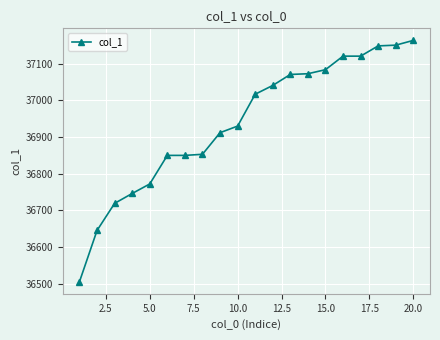

What is the difference between the second highest and second lowest values?

506